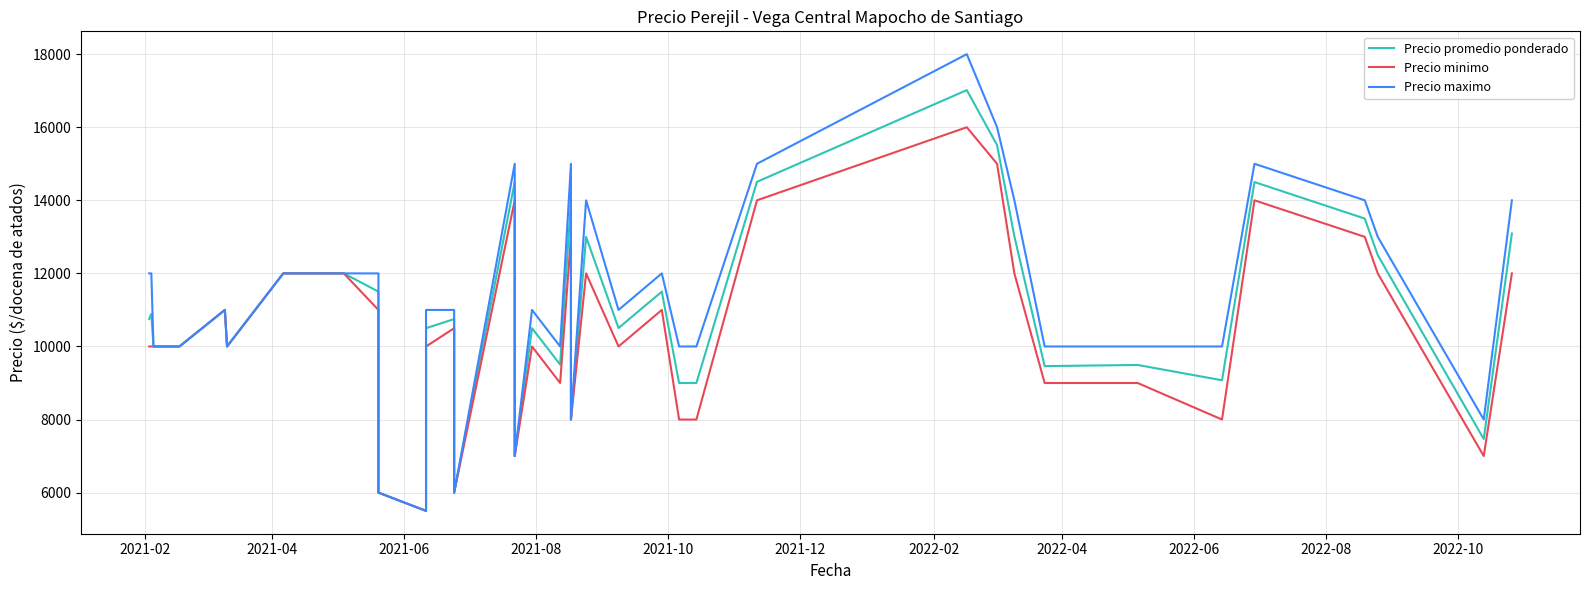

What is the minimum value shown in the chart?

5500